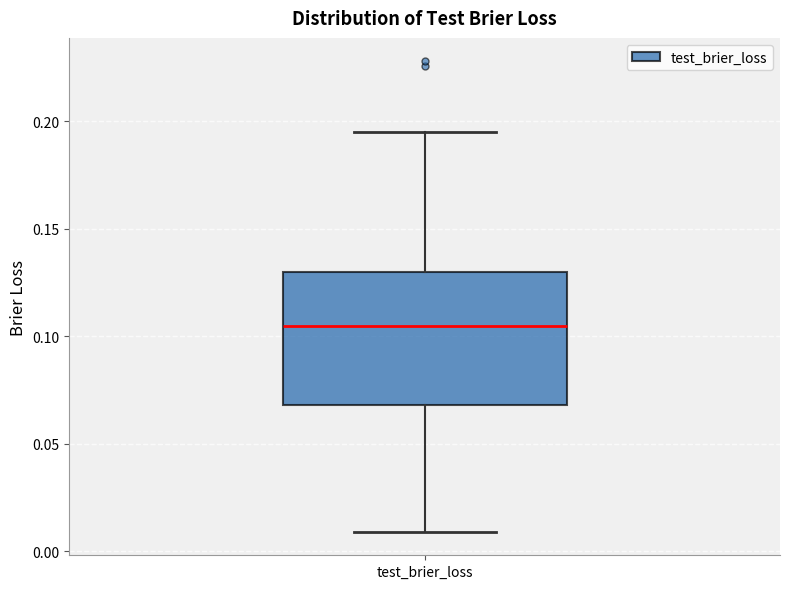

Transcribe this box plot: give where the median line is, the range the box spans, and where the two whiskers end, as read against the y-axis. The values are not printed on the chart, so give them approximately, as read against the axis.

median 0.105, box 0.070 to 0.130, whiskers 0.010 to 0.195